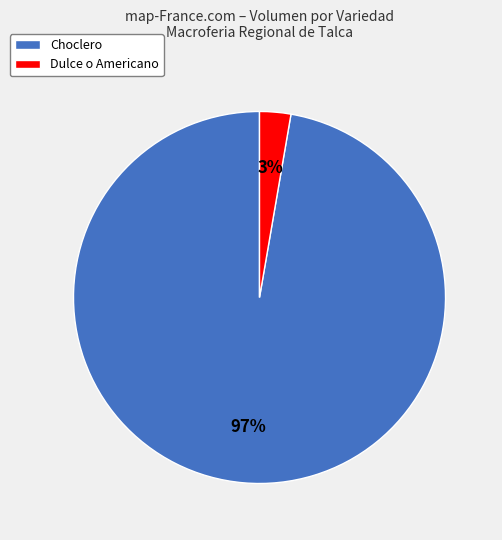

Which has a higher value, Choclero or Dulce o Americano?

Choclero